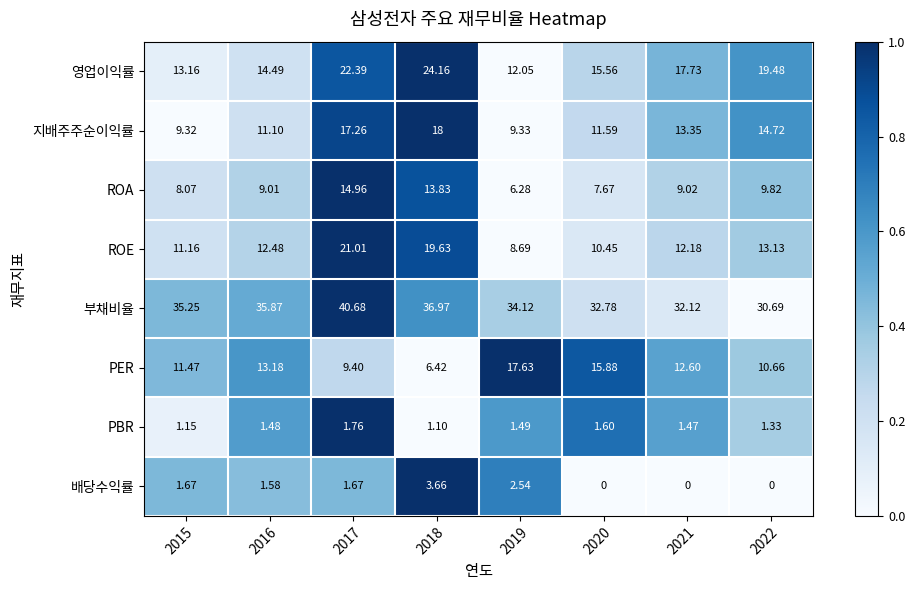

At 2022, list the series in order from smallest to largest.

배당수익률, PBR, ROA, PER, ROE, 지배주주순이익률, 영업이익률, 부채비율